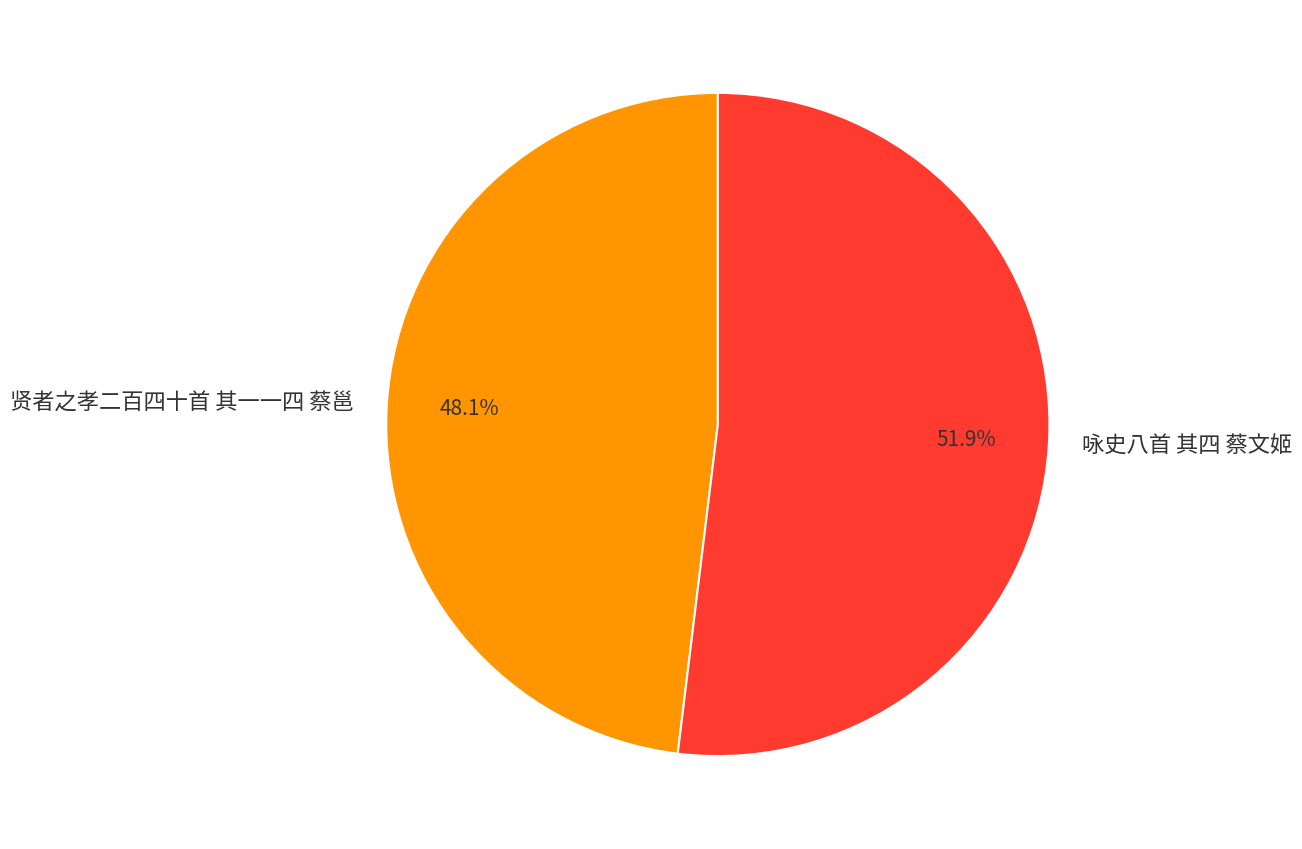

What percentage is NOT represented by 咏史八首 其四 蔡文姬?

48.1%